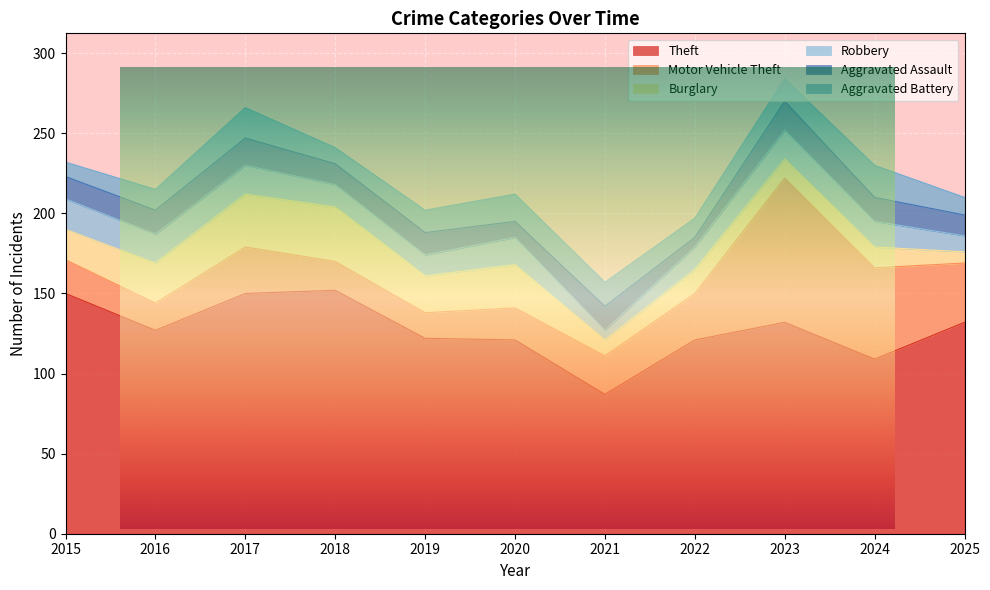

At which label is Aggravated Assault closest to 12?

2018